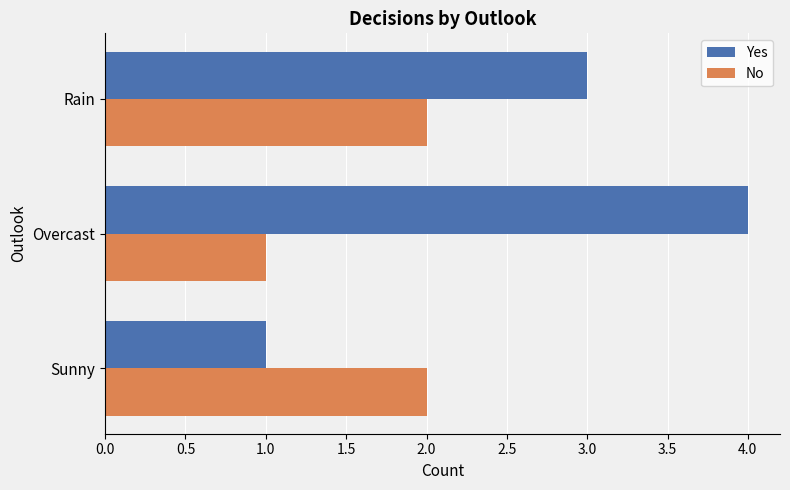

True or false: Yes has a value of 3 at Rain.

True